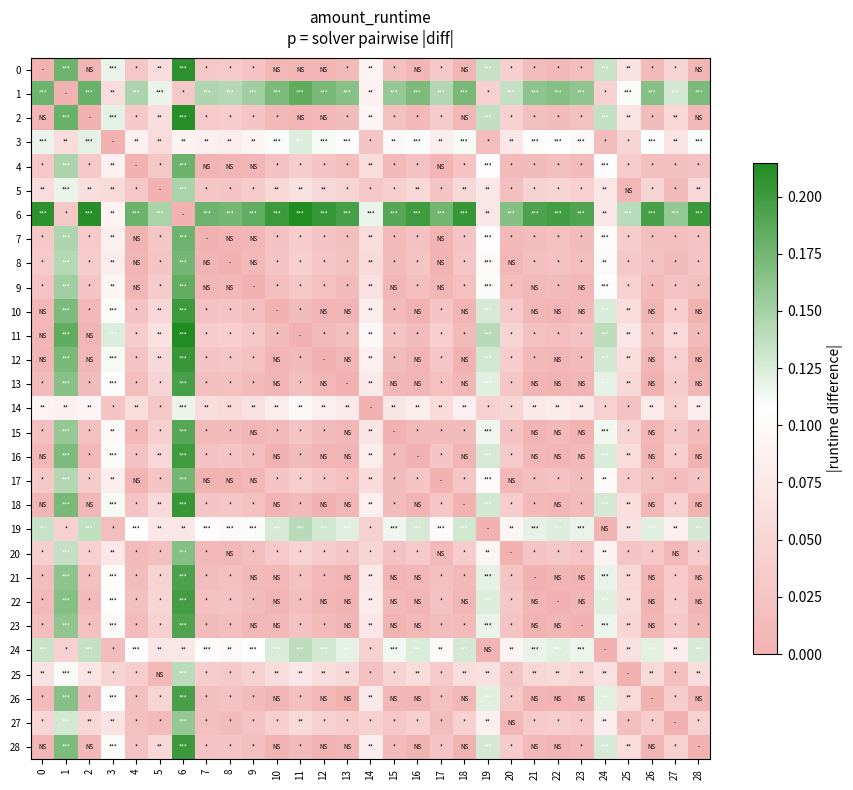

At how many categories does at least one series exceed 0?

29